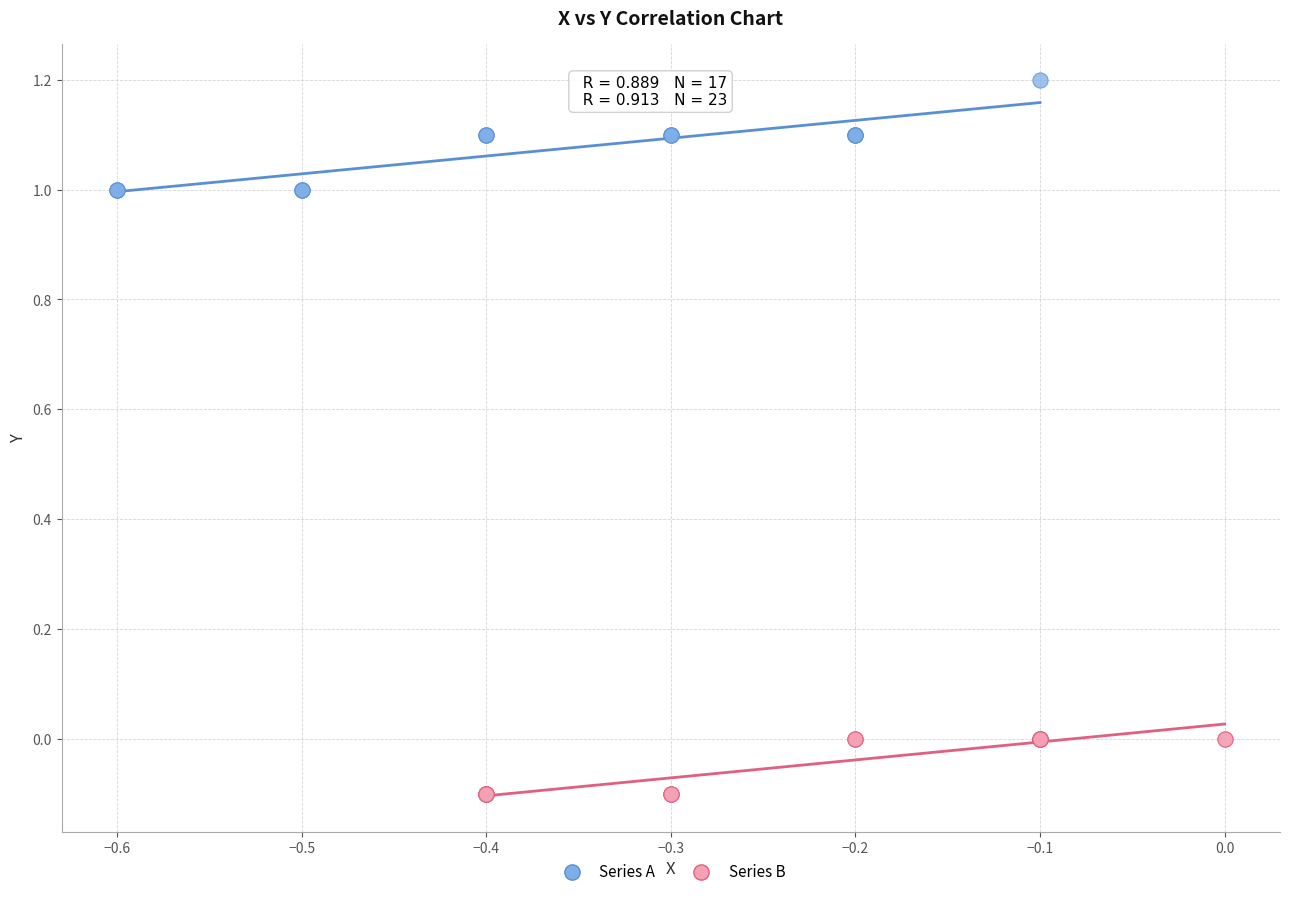

Which series contains the highest Y value?

Series A